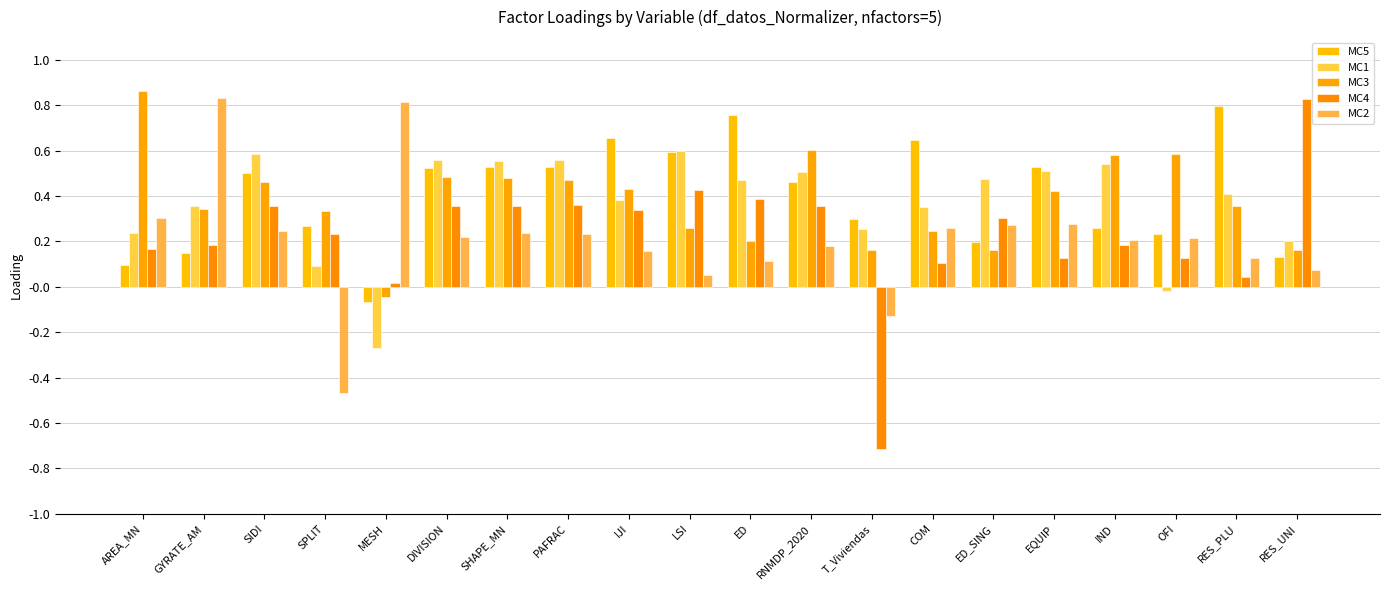

Rank the categories by MC4 value from lowest to highest.

T_Viviendas, MESH, RES_PLU, COM, EQUIP, OFI, AREA_MN, GYRATE_AM, IND, SPLIT, ED_SING, IJI, RNMDP_2020, DIVISION, SHAPE_MN, SIDI, PAFRAC, ED, LSI, RES_UNI